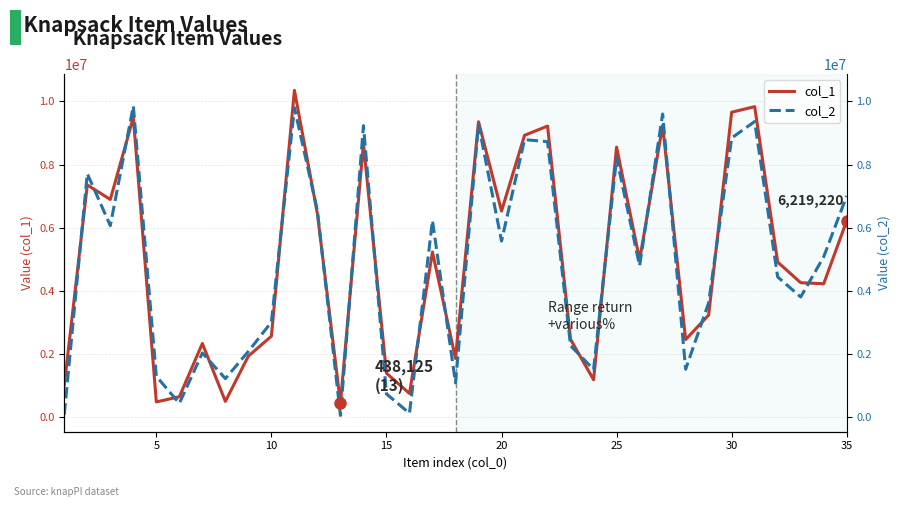

True or false: col_2 has more than 0 points higher than both neighbors.

True